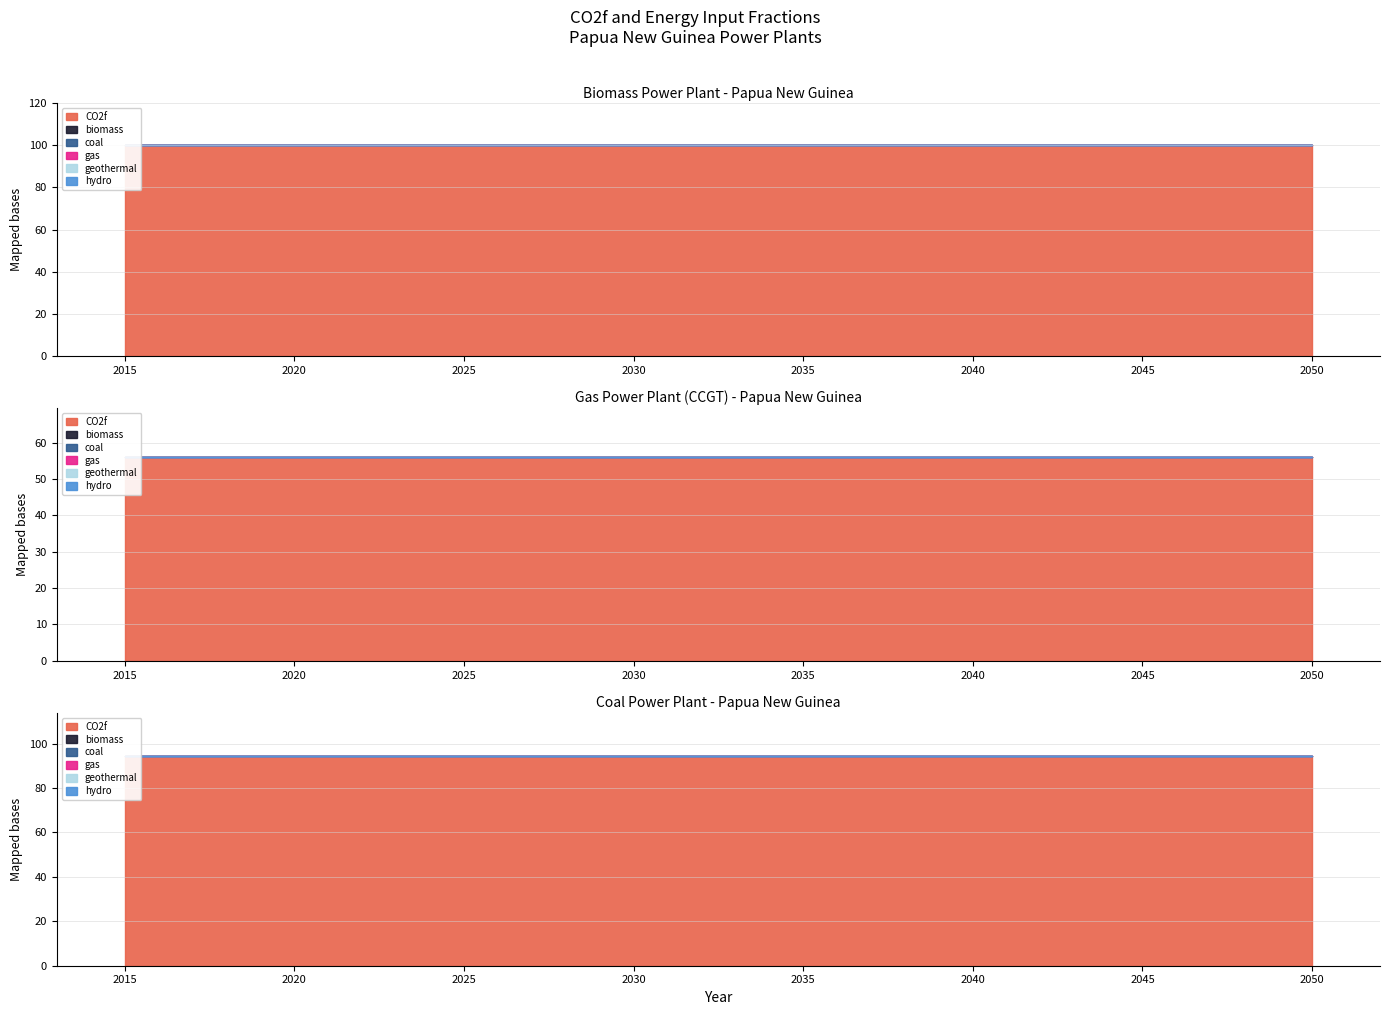

At which label does gas reach its peak?

2015